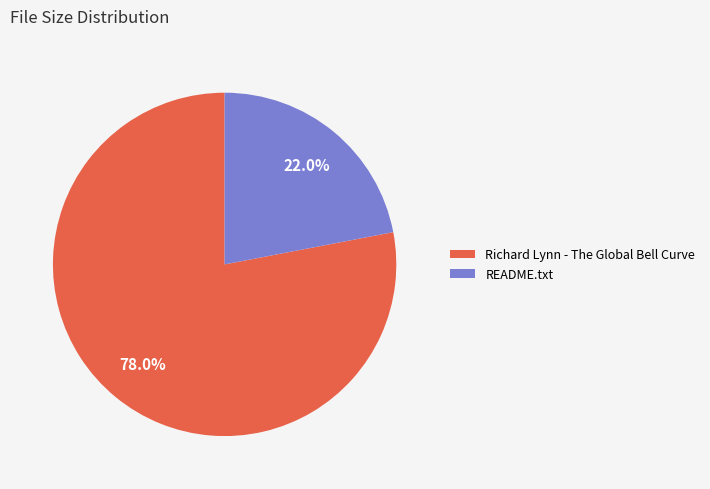

Between README.txt and Richard Lynn - The Global Bell Curve, which is larger?

Richard Lynn - The Global Bell Curve